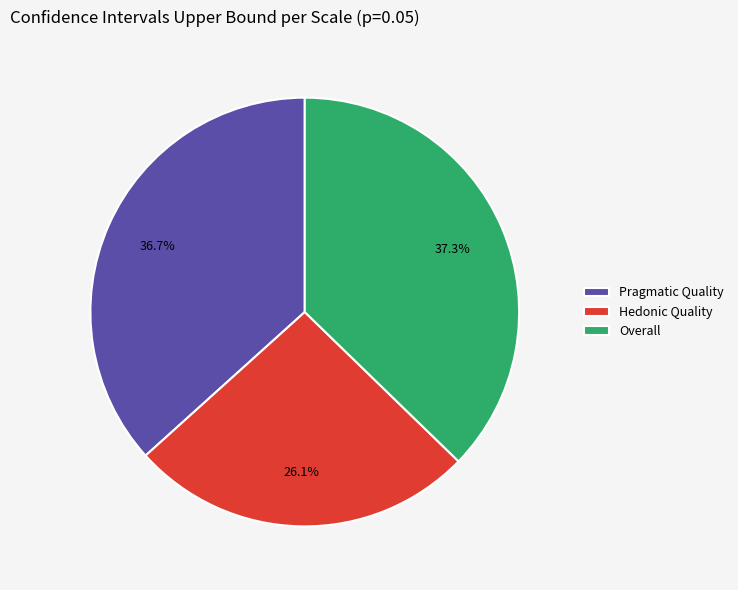

True or false: Pragmatic Quality accounts for 24% of the total.

False